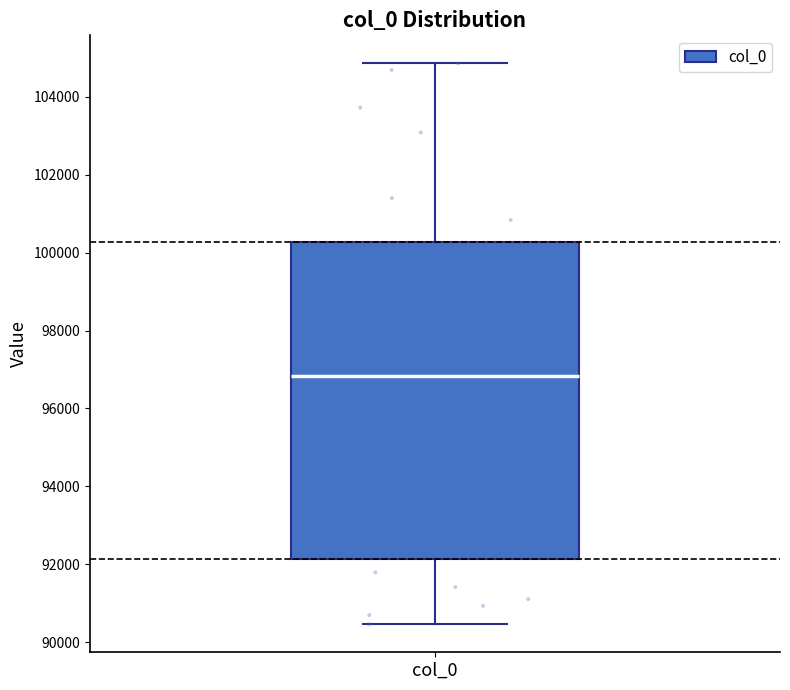

Read this box plot against the y-axis: the position of the median line, the range covered by the box, and the ends of both whiskers. The values are not printed on the chart, so give them approximately, as read against the axis.

median 96800, box 92200 to 100200, whiskers 90400 to 104800